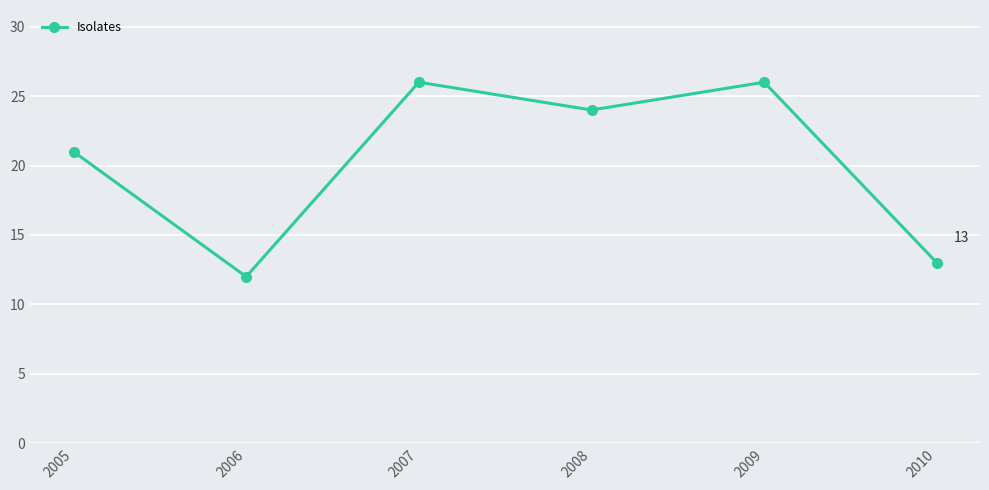

Does the chart have visible grid lines?

Yes